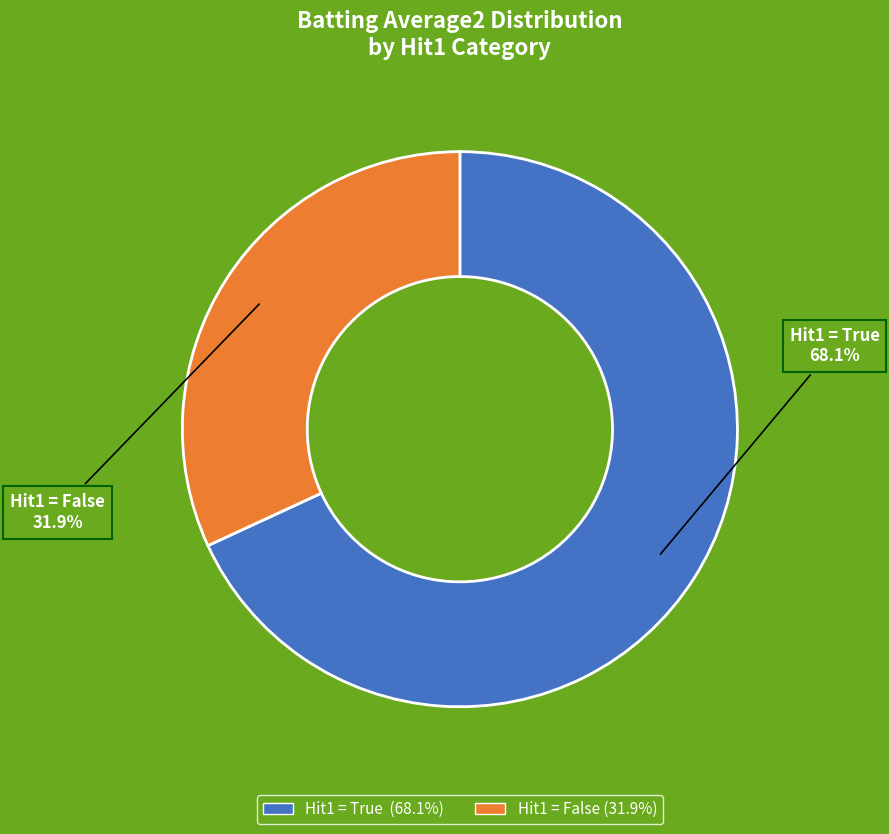

Rank the categories by value from lowest to highest.

Hit1 = False, Hit1 = True